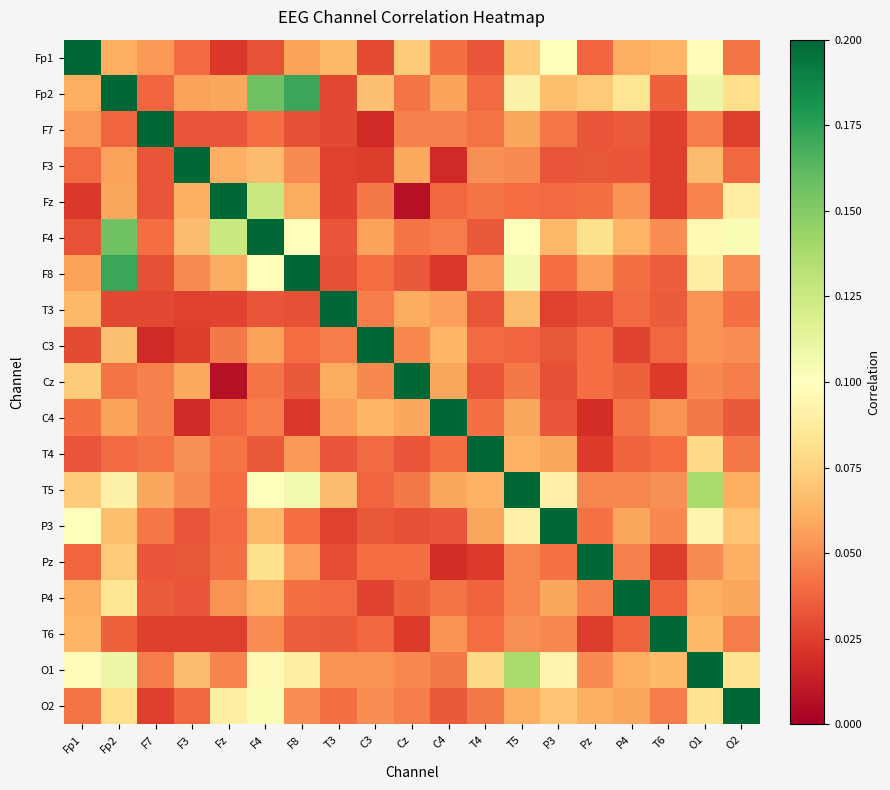

Reading right to left, list all the values displayed in this chart.

Fp1: O2=0.0	O1=0.1	T6=0.1	P4=0.1	Pz=0.0	P3=0.1	T5=0.1	T4=0.0	C4=0.0	Cz=0.1	C3=0.0	T3=0.1	F8=0.1	F4=0.0	Fz=0.0	F3=0.0	F7=0.1	Fp2=0.1	Fp1=1.0
Fp2: O2=0.1	O1=0.1	T6=0.0	P4=0.1	Pz=0.1	P3=0.1	T5=0.1	T4=0.0	C4=0.1	Cz=0.0	C3=0.1	T3=0.0	F8=0.2	F4=0.2	Fz=0.1	F3=0.1	F7=0.0	Fp2=1.0	Fp1=0.1
F7: O2=0.0	O1=0.0	T6=0.0	P4=0.0	Pz=0.0	P3=0.0	T5=0.1	T4=0.0	C4=0.0	Cz=0.0	C3=0.0	T3=0.0	F8=0.0	F4=0.0	Fz=0.0	F3=0.0	F7=1.0	Fp2=0.0	Fp1=0.1
F3: O2=0.0	O1=0.1	T6=0.0	P4=0.0	Pz=0.0	P3=0.0	T5=0.0	T4=0.1	C4=0.0	Cz=0.1	C3=0.0	T3=0.0	F8=0.0	F4=0.1	Fz=0.1	F3=1.0	F7=0.0	Fp2=0.1	Fp1=0.0
Fz: O2=0.1	O1=0.0	T6=0.0	P4=0.1	Pz=0.0	P3=0.0	T5=0.0	T4=0.0	C4=0.0	Cz=0.0	C3=0.0	T3=0.0	F8=0.1	F4=0.1	Fz=1.0	F3=0.1	F7=0.0	Fp2=0.1	Fp1=0.0
F4: O2=0.1	O1=0.1	T6=0.1	P4=0.1	Pz=0.1	P3=0.1	T5=0.1	T4=0.0	C4=0.0	Cz=0.0	C3=0.1	T3=0.0	F8=0.1	F4=1.0	Fz=0.1	F3=0.1	F7=0.0	Fp2=0.2	Fp1=0.0
F8: O2=0.1	O1=0.1	T6=0.0	P4=0.0	Pz=0.1	P3=0.0	T5=0.1	T4=0.1	C4=0.0	Cz=0.0	C3=0.0	T3=0.0	F8=1.0	F4=0.1	Fz=0.1	F3=0.0	F7=0.0	Fp2=0.2	Fp1=0.1
T3: O2=0.0	O1=0.1	T6=0.0	P4=0.0	Pz=0.0	P3=0.0	T5=0.1	T4=0.0	C4=0.1	Cz=0.1	C3=0.0	T3=1.0	F8=0.0	F4=0.0	Fz=0.0	F3=0.0	F7=0.0	Fp2=0.0	Fp1=0.1
C3: O2=0.1	O1=0.1	T6=0.0	P4=0.0	Pz=0.0	P3=0.0	T5=0.0	T4=0.0	C4=0.1	Cz=0.0	C3=1.0	T3=0.0	F8=0.0	F4=0.1	Fz=0.0	F3=0.0	F7=0.0	Fp2=0.1	Fp1=0.0
Cz: O2=0.0	O1=0.0	T6=0.0	P4=0.0	Pz=0.0	P3=0.0	T5=0.0	T4=0.0	C4=0.1	Cz=1.0	C3=0.0	T3=0.1	F8=0.0	F4=0.0	Fz=0.0	F3=0.1	F7=0.0	Fp2=0.0	Fp1=0.1
C4: O2=0.0	O1=0.0	T6=0.1	P4=0.0	Pz=0.0	P3=0.0	T5=0.1	T4=0.0	C4=1.0	Cz=0.1	C3=0.1	T3=0.1	F8=0.0	F4=0.0	Fz=0.0	F3=0.0	F7=0.0	Fp2=0.1	Fp1=0.0
T4: O2=0.0	O1=0.1	T6=0.0	P4=0.0	Pz=0.0	P3=0.1	T5=0.1	T4=1.0	C4=0.0	Cz=0.0	C3=0.0	T3=0.0	F8=0.1	F4=0.0	Fz=0.0	F3=0.1	F7=0.0	Fp2=0.0	Fp1=0.0
T5: O2=0.1	O1=0.1	T6=0.1	P4=0.0	Pz=0.0	P3=0.1	T5=1.0	T4=0.1	C4=0.1	Cz=0.0	C3=0.0	T3=0.1	F8=0.1	F4=0.1	Fz=0.0	F3=0.0	F7=0.1	Fp2=0.1	Fp1=0.1
P3: O2=0.1	O1=0.1	T6=0.0	P4=0.1	Pz=0.0	P3=1.0	T5=0.1	T4=0.1	C4=0.0	Cz=0.0	C3=0.0	T3=0.0	F8=0.0	F4=0.1	Fz=0.0	F3=0.0	F7=0.0	Fp2=0.1	Fp1=0.1
Pz: O2=0.1	O1=0.0	T6=0.0	P4=0.0	Pz=1.0	P3=0.0	T5=0.0	T4=0.0	C4=0.0	Cz=0.0	C3=0.0	T3=0.0	F8=0.1	F4=0.1	Fz=0.0	F3=0.0	F7=0.0	Fp2=0.1	Fp1=0.0
P4: O2=0.1	O1=0.1	T6=0.0	P4=1.0	Pz=0.0	P3=0.1	T5=0.0	T4=0.0	C4=0.0	Cz=0.0	C3=0.0	T3=0.0	F8=0.0	F4=0.1	Fz=0.1	F3=0.0	F7=0.0	Fp2=0.1	Fp1=0.1
T6: O2=0.0	O1=0.1	T6=1.0	P4=0.0	Pz=0.0	P3=0.0	T5=0.1	T4=0.0	C4=0.1	Cz=0.0	C3=0.0	T3=0.0	F8=0.0	F4=0.1	Fz=0.0	F3=0.0	F7=0.0	Fp2=0.0	Fp1=0.1
O1: O2=0.1	O1=1.0	T6=0.1	P4=0.1	Pz=0.0	P3=0.1	T5=0.1	T4=0.1	C4=0.0	Cz=0.0	C3=0.1	T3=0.1	F8=0.1	F4=0.1	Fz=0.0	F3=0.1	F7=0.0	Fp2=0.1	Fp1=0.1
O2: O2=1.0	O1=0.1	T6=0.0	P4=0.1	Pz=0.1	P3=0.1	T5=0.1	T4=0.0	C4=0.0	Cz=0.0	C3=0.1	T3=0.0	F8=0.1	F4=0.1	Fz=0.1	F3=0.0	F7=0.0	Fp2=0.1	Fp1=0.0